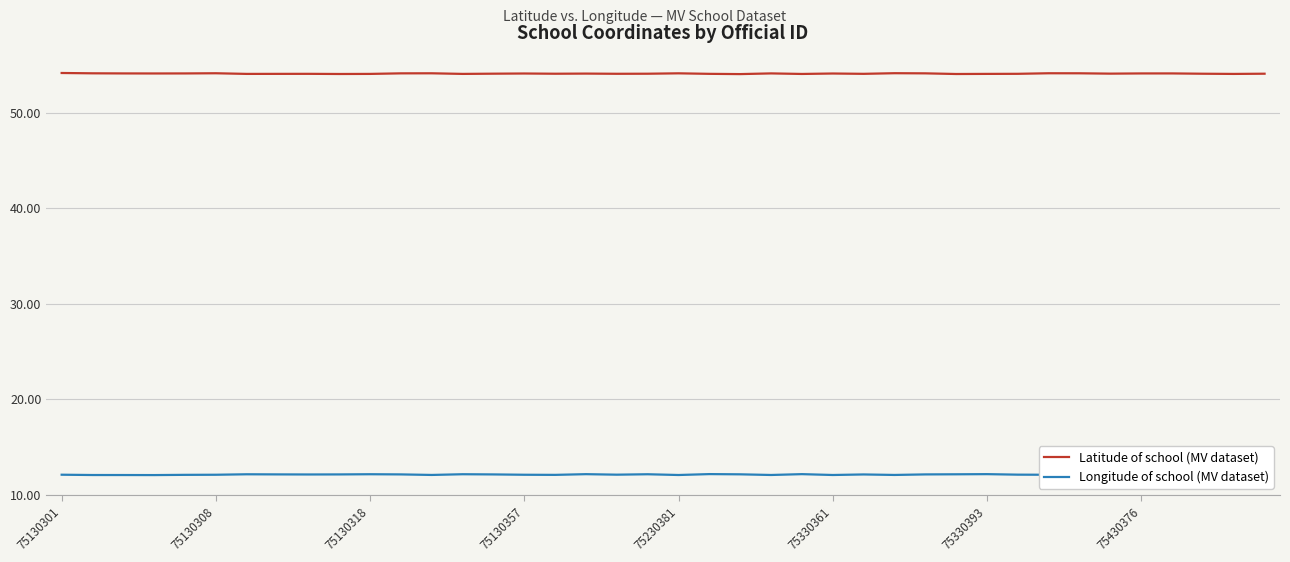

How many series are shown in this chart?

2